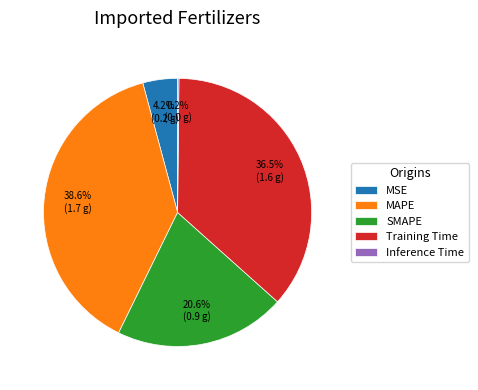

Combined, do MAPE and MSE account for over 50%?

No